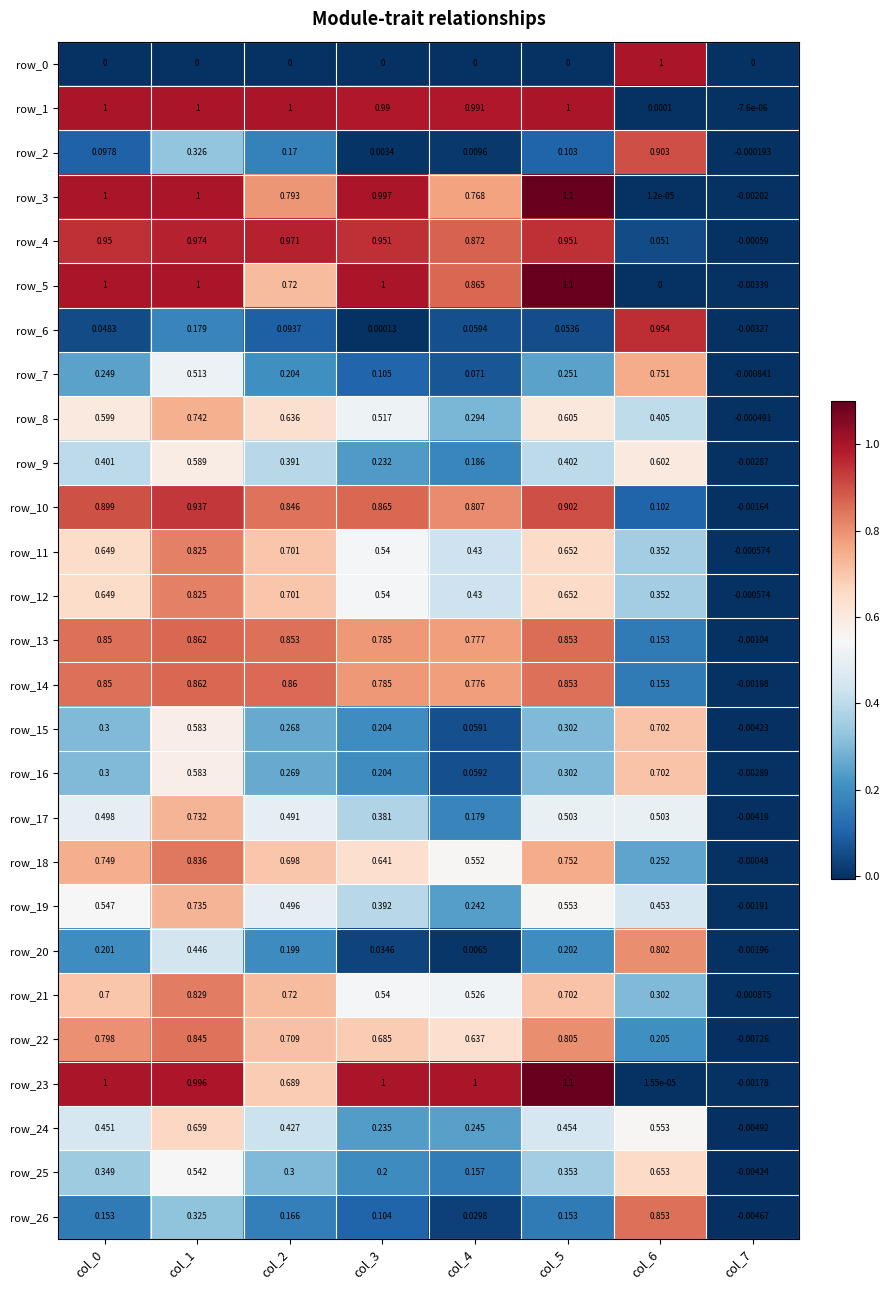

What is the sum of all row_1 values?

6.0